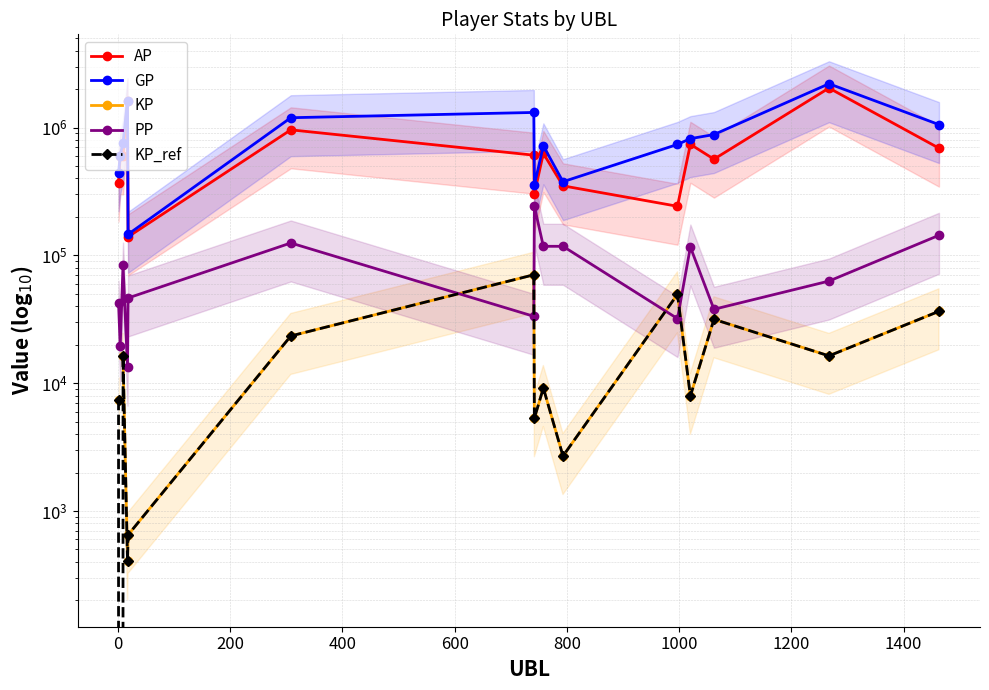

How many values in the KP_ref series are below 9169?

7